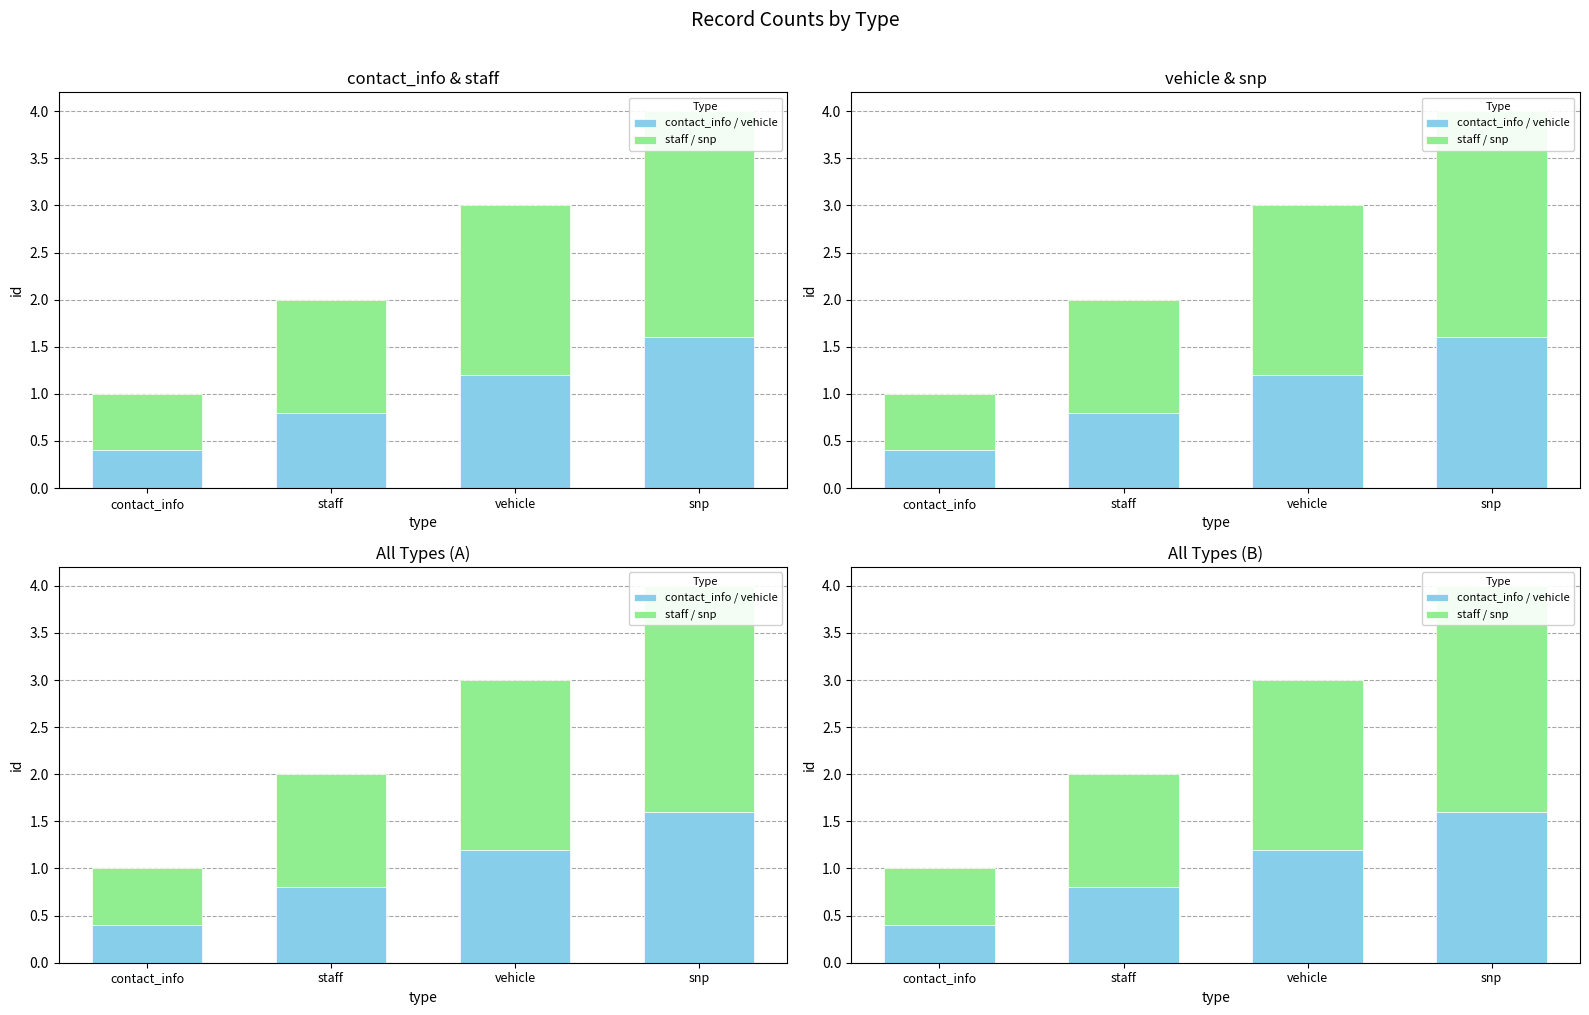

What is the label of the 2nd bar from the right?

vehicle